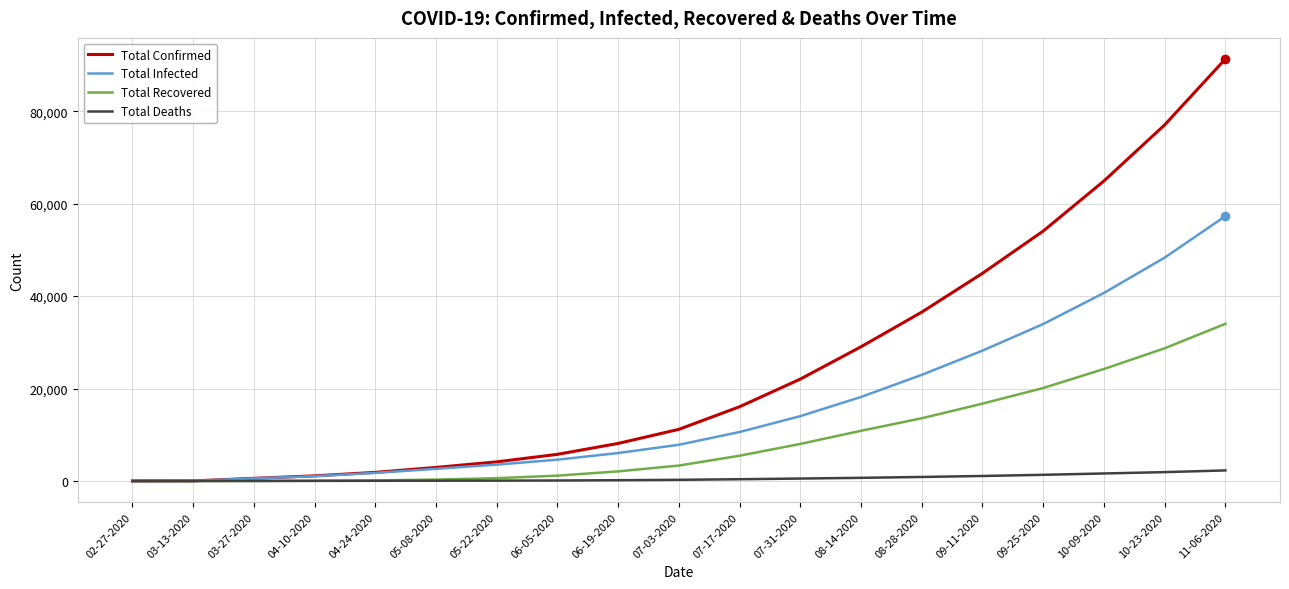

What is the spread (max minus min) of values at 05-08-2020?

2871